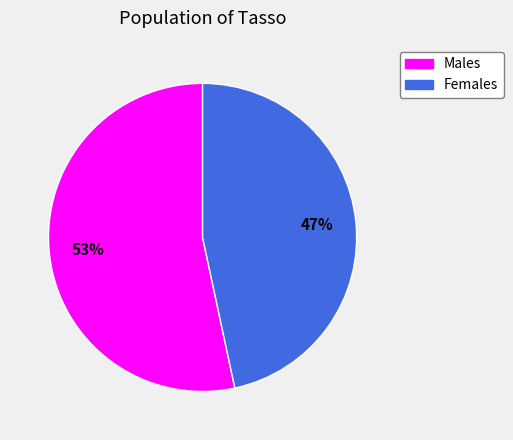

To the nearest percent, what is the average slice percentage?

50%